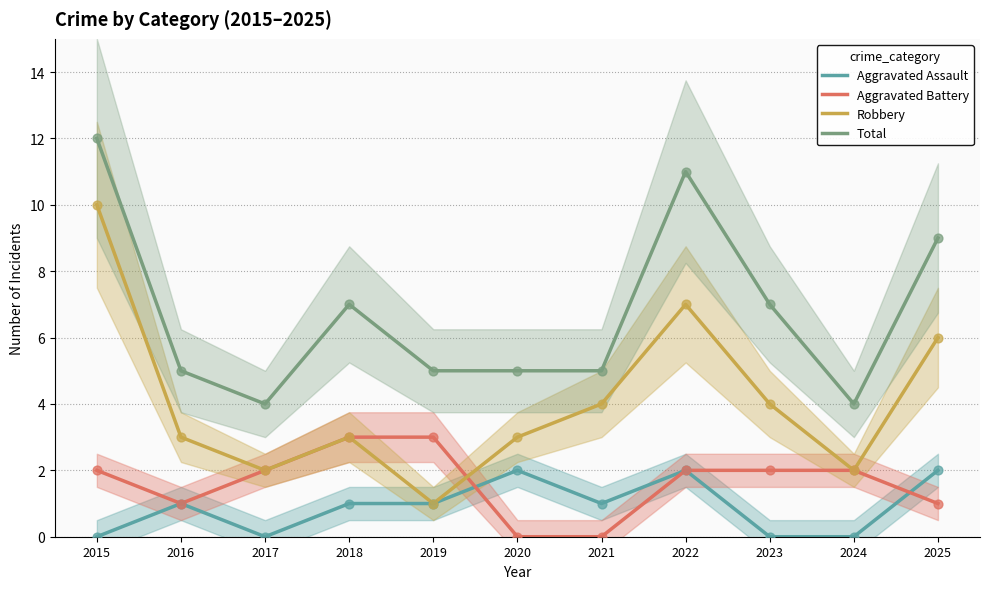

Which series has the widest spread of Y values?

Robbery